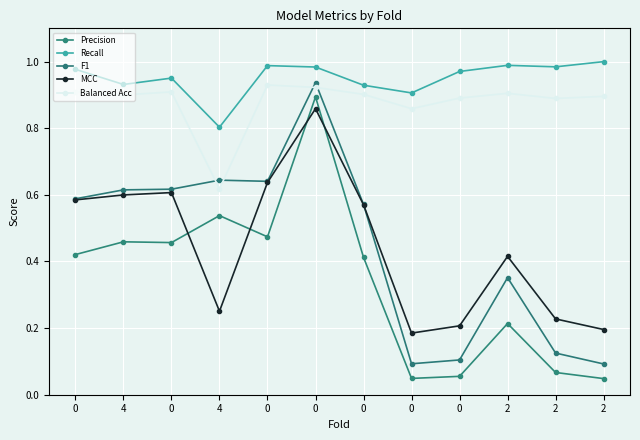

The value of F1 at 2 is 0.6. True or false?

False